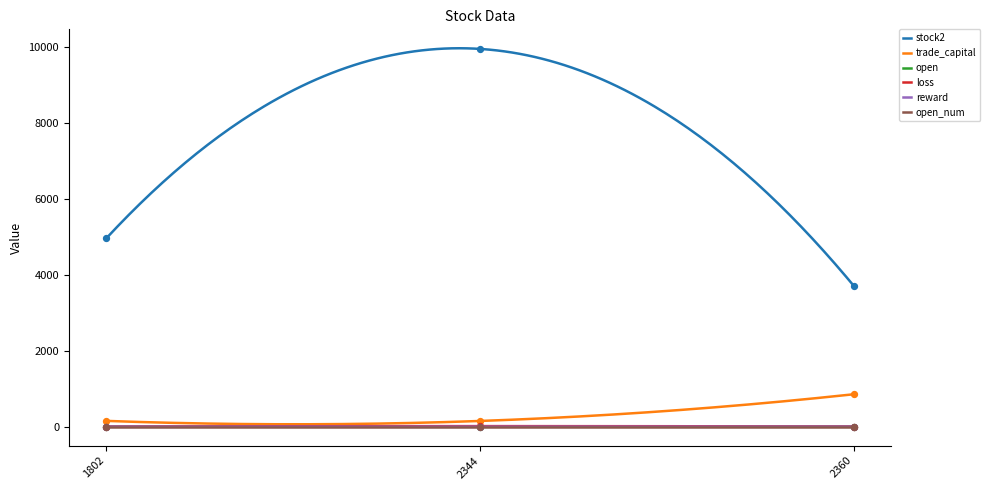

Which series contains the lowest Y value?

reward